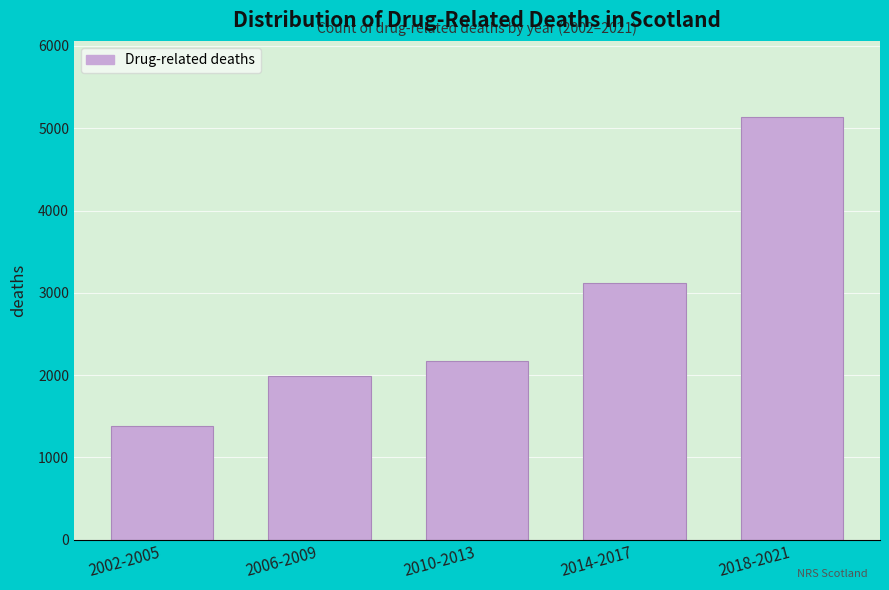

Reading left to right, transcribe all the data shown in this chart.

1382	1994	2177	3122	5136